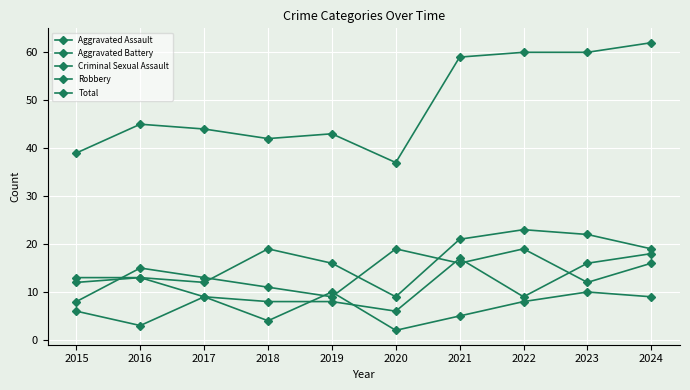

How many values in the Aggravated Assault series are below 19?

5